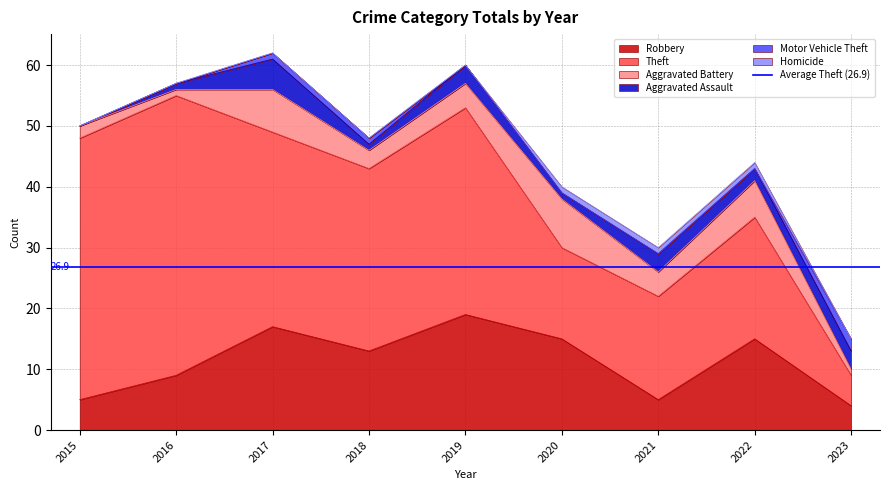

What is the total value across all series at 2019?

60